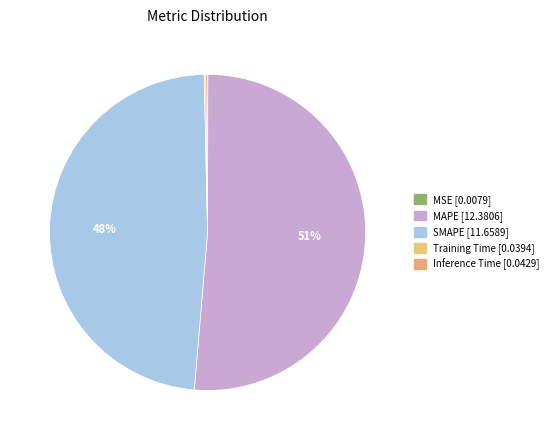

What is the total percentage of Training Time and Inference Time?

0.3%